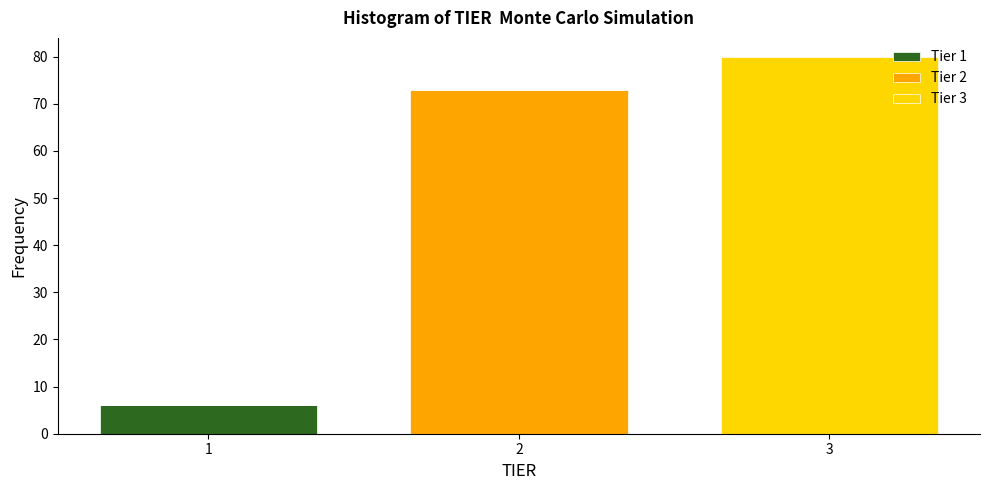

What is the total height of the stacked bar covering 1.5 to 2.5 on the x-axis? The values are not printed on the chart, so give them approximately, as read against the axis.

73